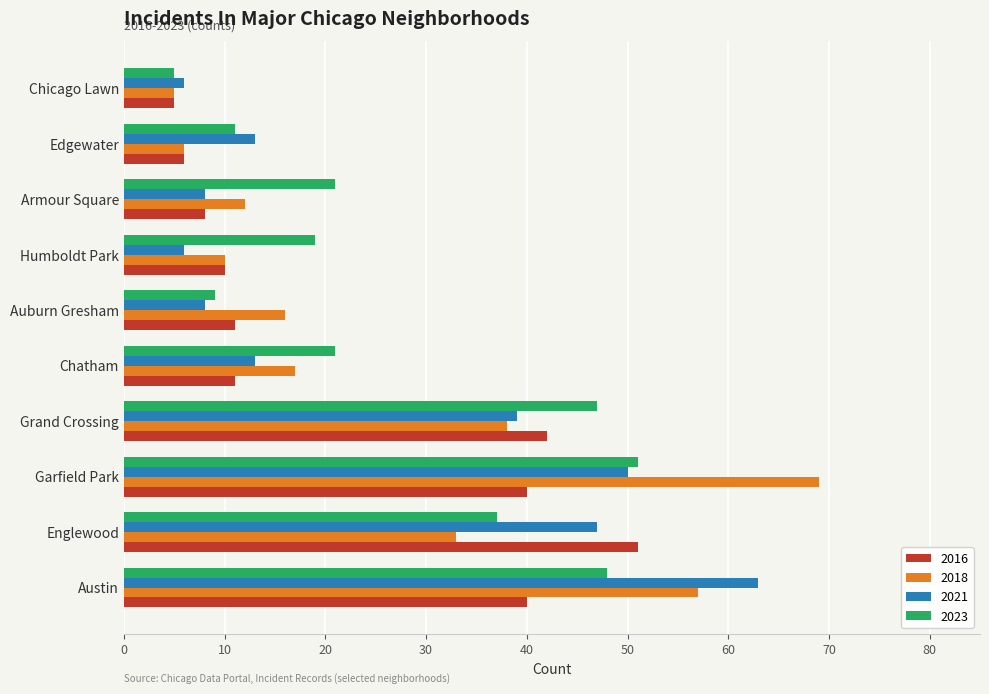

At which label is 2021 closest to 34?

Grand Crossing